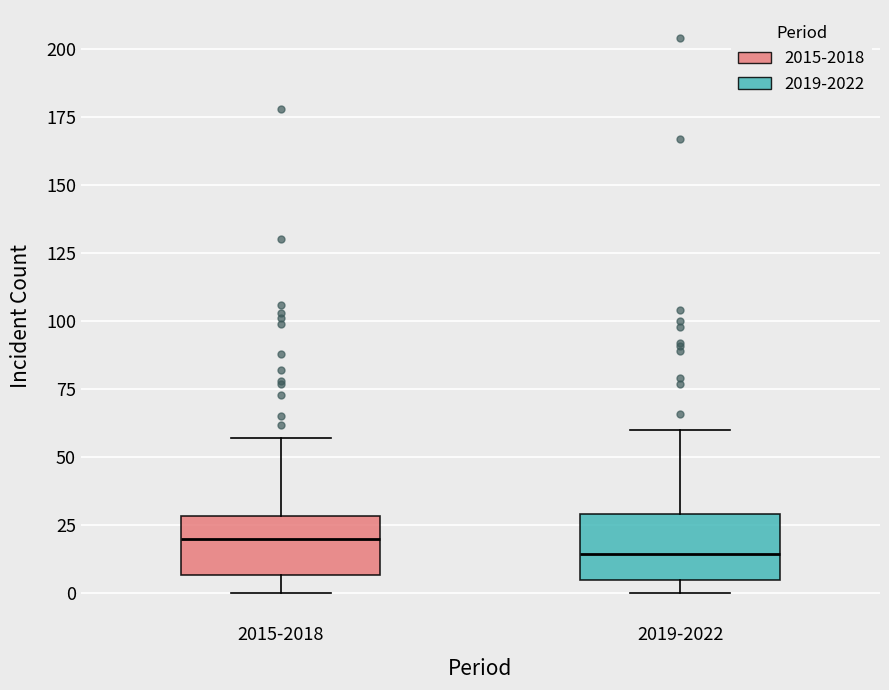

Reading left to right, transcribe this box plot: for each box, give where its median line is, the range the box spans, and where its two whiskers end, as read against the y-axis. The values are not printed on the chart, so give them approximately, as read against the axis.

2015-2018: median 20, box 5 to 30, whiskers 0 to 55
2019-2022: median 15, box 5 to 30, whiskers 0 to 60